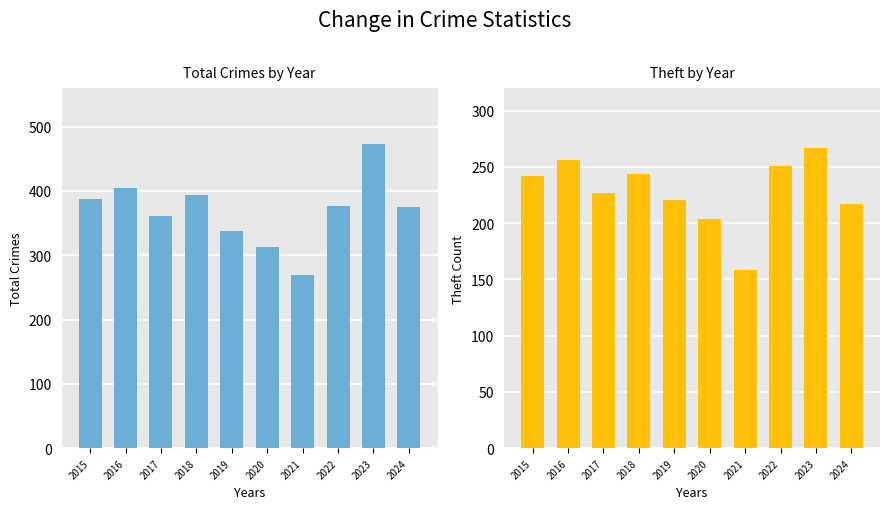

How many data points does each series have?

10